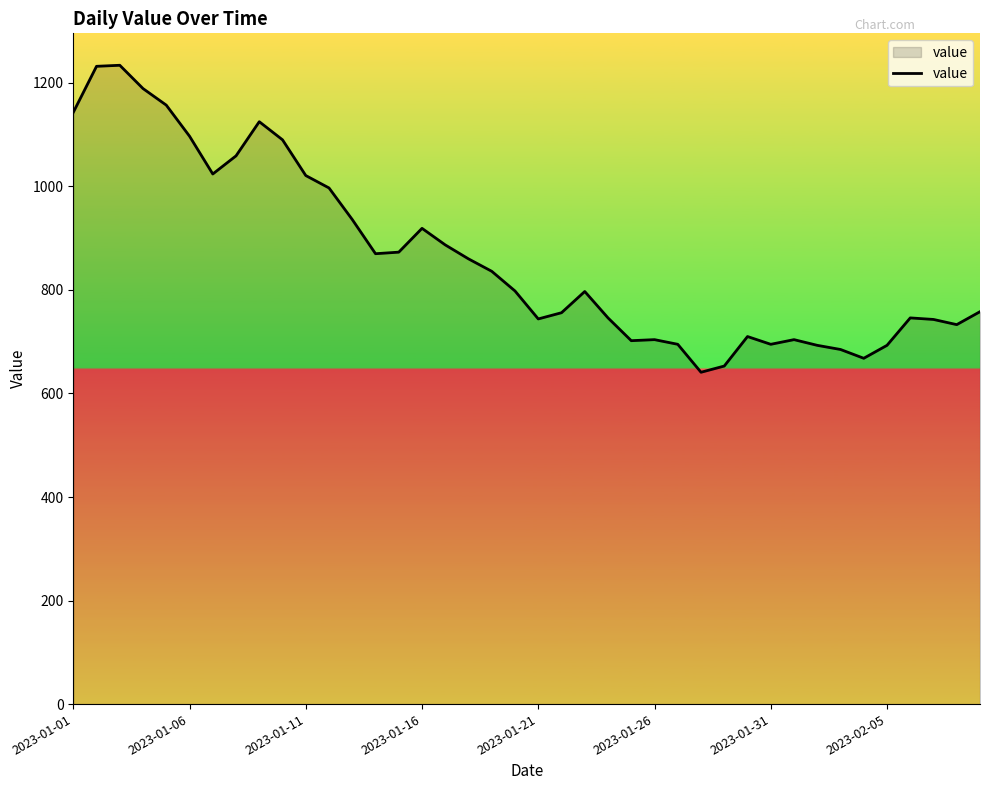

What is the smallest value displayed?

641